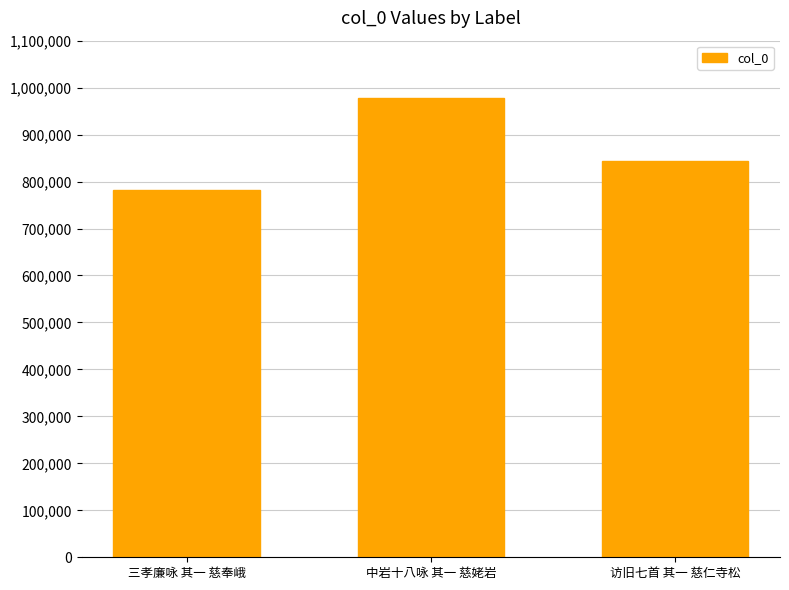

The value at 中岩十八咏 其一 慈姥岩 is 978583. True or false?

True